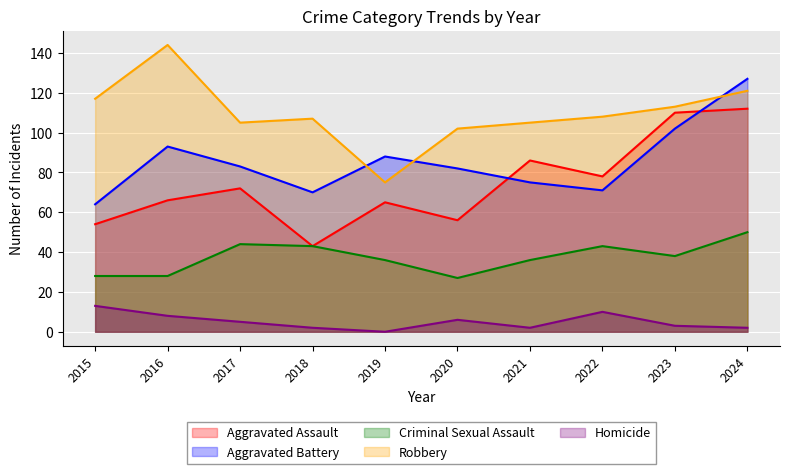

True or false: Robbery has a value of 105 at 2017.

True